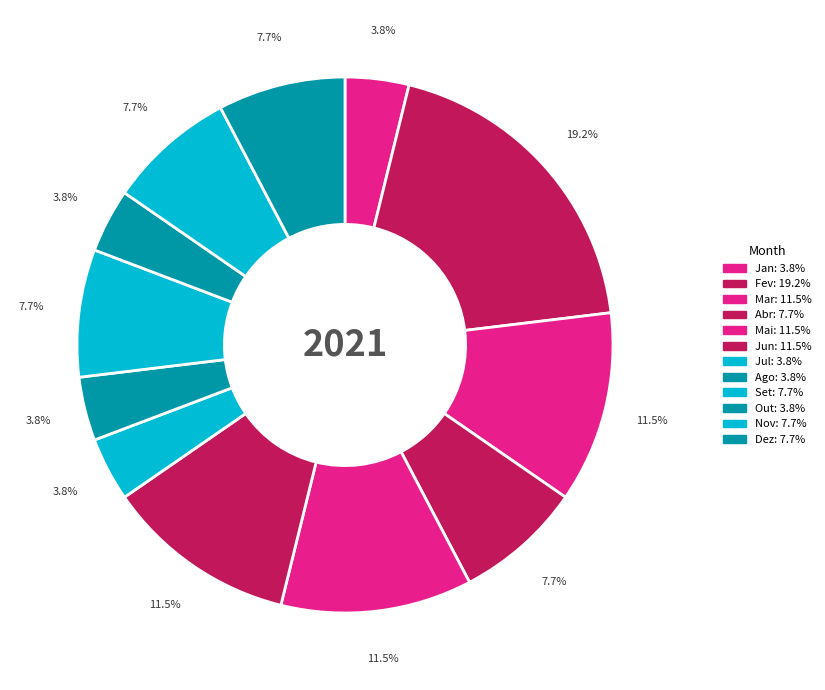

The Fev slice represents 19% of the pie. True or false?

True